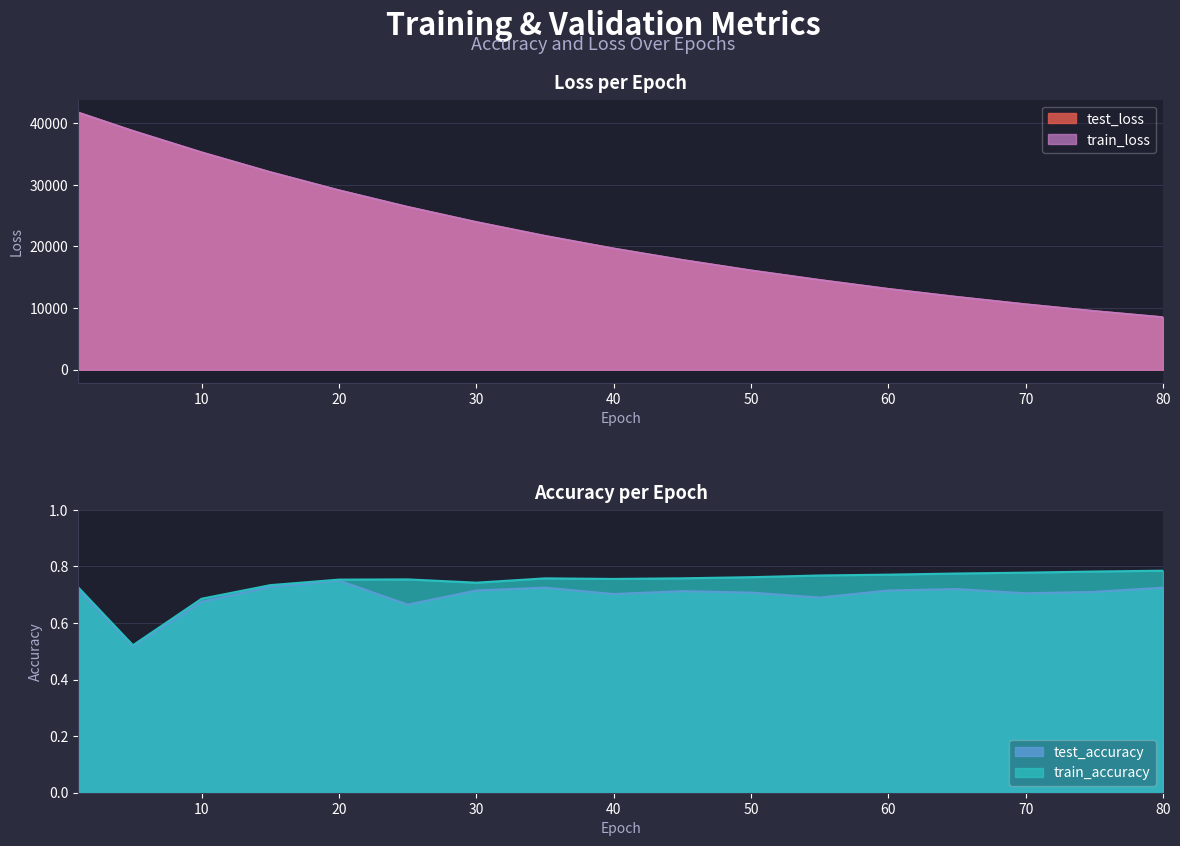

Reading left to right, transcribe all the data shown in this chart.

test_accuracy: 1=0.7	5=0.5	10=0.7	15=0.7	20=0.8	25=0.7	30=0.7	35=0.7	40=0.7	45=0.7	50=0.7	55=0.7	60=0.7	65=0.7	70=0.7	75=0.7	80=0.7
train_accuracy: 1=0.7	5=0.5	10=0.7	15=0.7	20=0.8	25=0.8	30=0.7	35=0.8	40=0.8	45=0.8	50=0.8	55=0.8	60=0.8	65=0.8	70=0.8	75=0.8	80=0.8
test_loss: 1=41736.0	5=38742.5	10=35262.1	15=32052.7	20=29107.1	25=26412.3	30=23951.3	35=21704.7	40=19656.2	45=17800.0	50=16100.0	55=14550.0	60=13100.0	65=11800.0	70=10600.0	75=9500.0	80=8500.0
train_loss: 1=41736.4	5=38743.1	10=35261.7	15=32052.2	20=29106.7	25=26411.7	30=23950.8	35=21704.2	40=19655.8	45=17799.0	50=16099.0	55=14549.0	60=13099.0	65=11799.0	70=10599.0	75=9499.0	80=8499.0